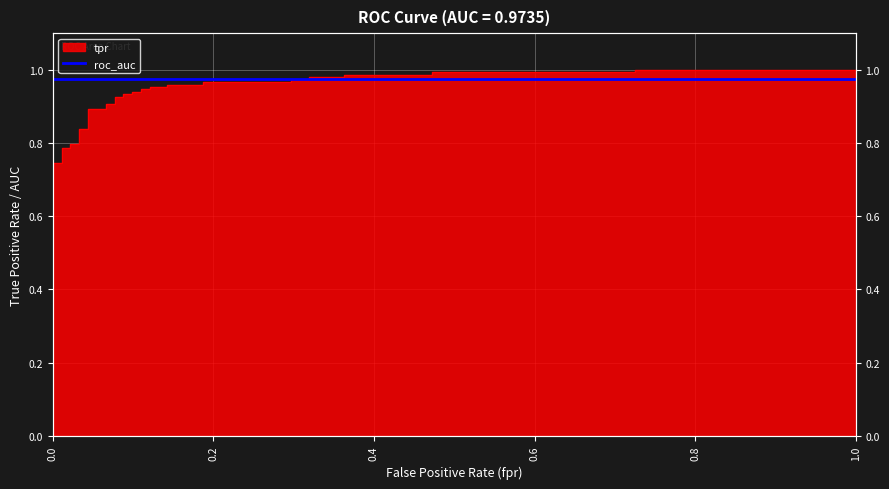

True or false: the data has more than 1 interior local peaks.

False